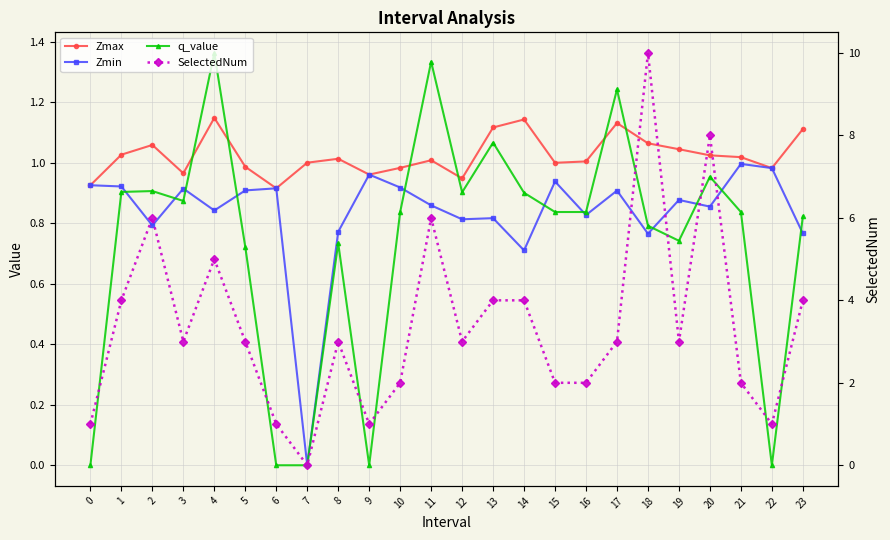

What are all the series names shown in the legend?

Zmax, Zmin, q_value, SelectedNum